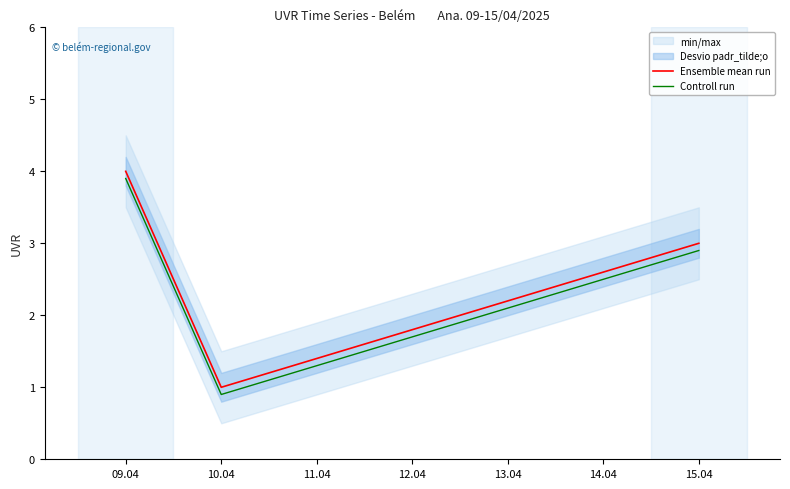

Is the value of Controll run at 09.04 greater than the value of Ensemble mean run at 10.04?

Yes